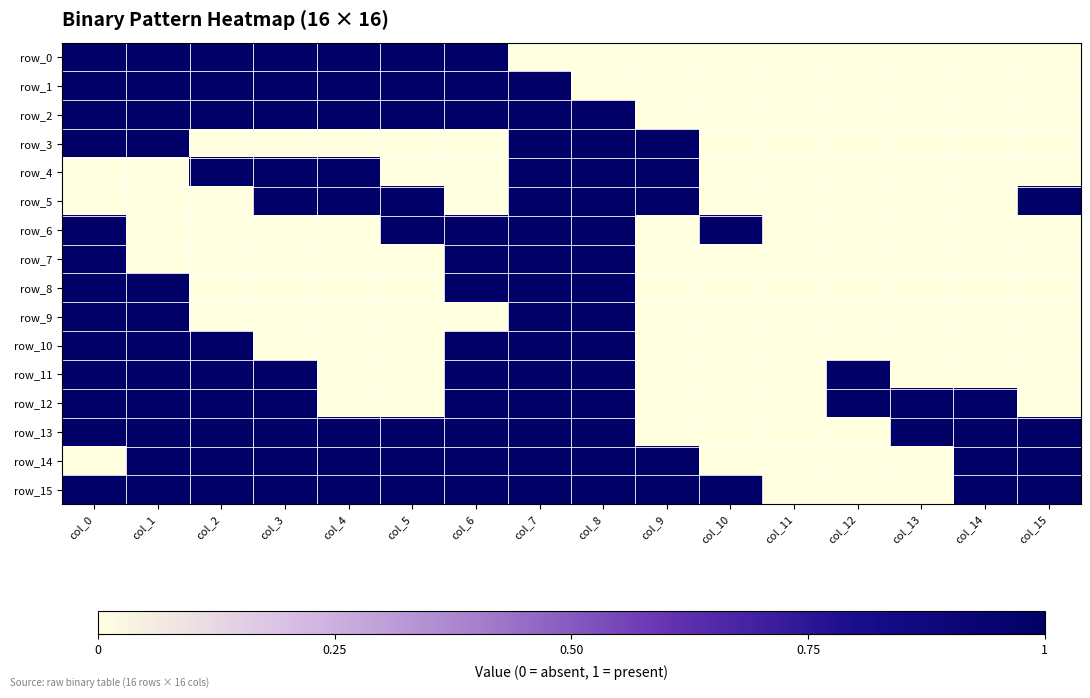

Rank the series by their maximum value, from highest to lowest.

row_0, row_1, row_2, row_3, row_4, row_5, row_6, row_7, row_8, row_9, row_10, row_11, row_12, row_13, row_14, row_15